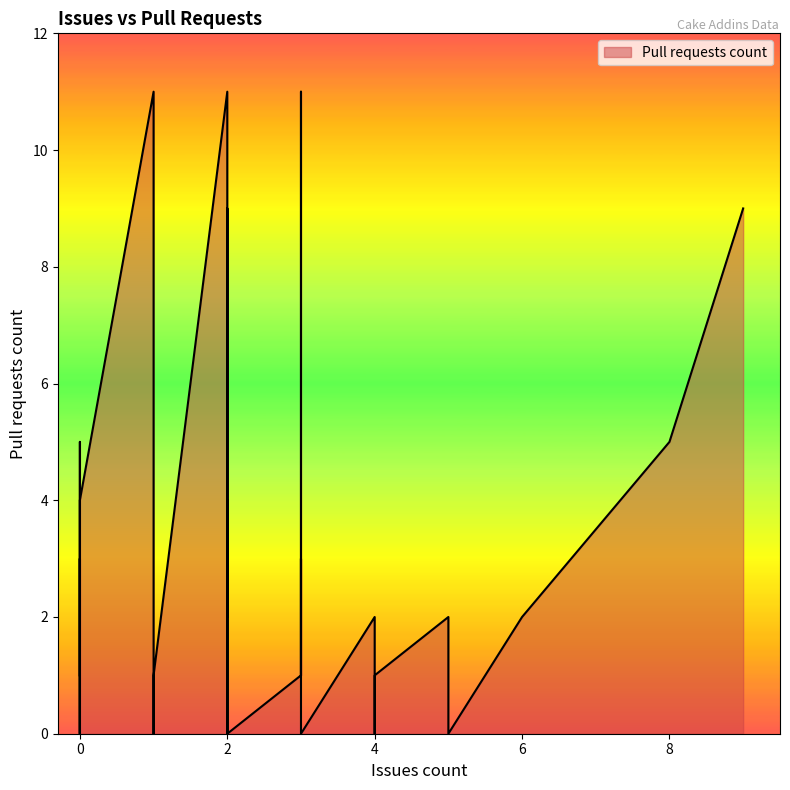

Between 4 and 2, which is larger?

4